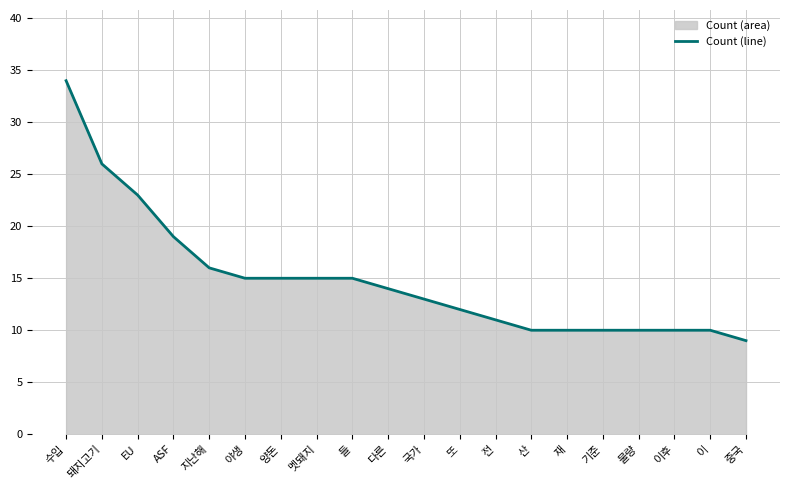

True or false: the data shows 7 at 이후.

False